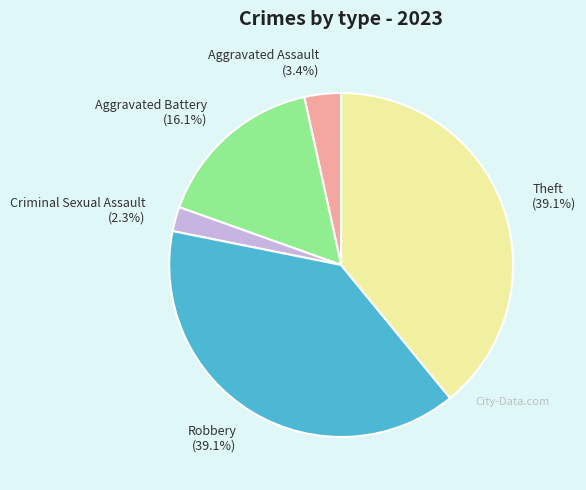

How many slices are in this pie chart?

5